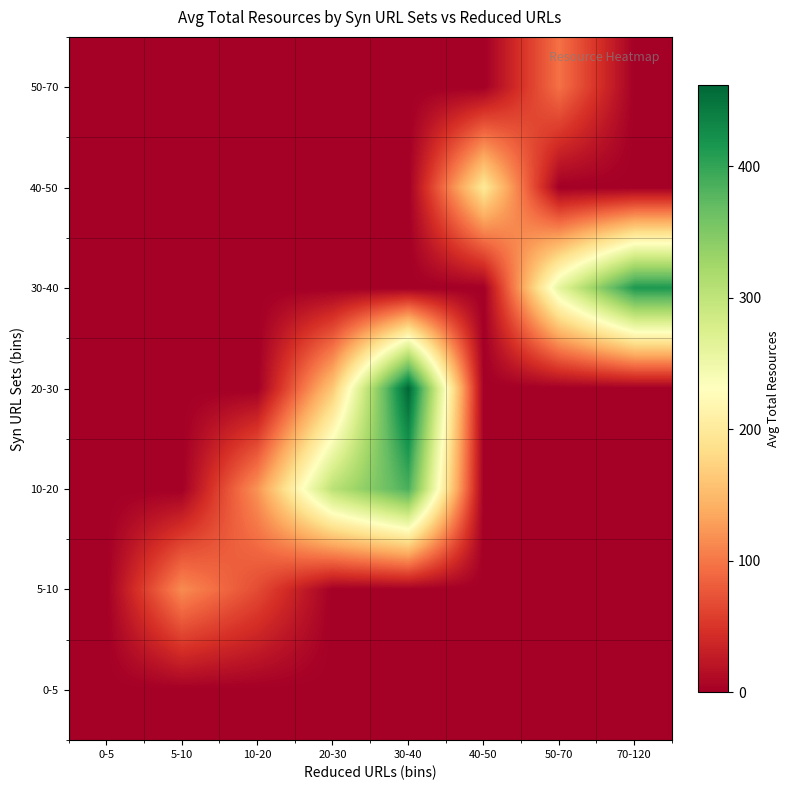

What is the total value across all series at 10-20?

188.4